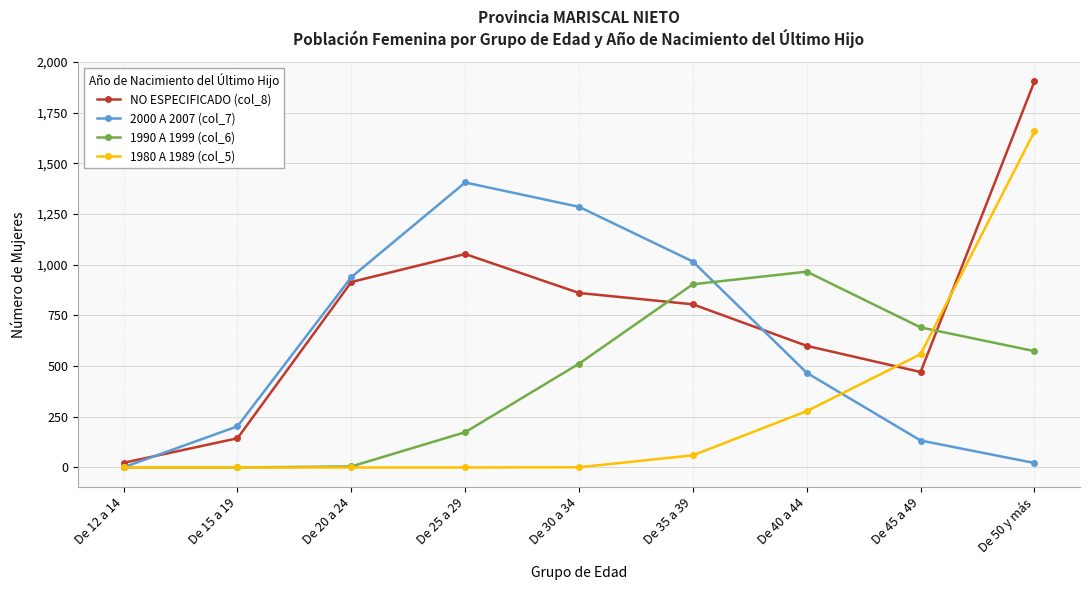

What is the label of the 2nd point from the right?

De 45 a 49